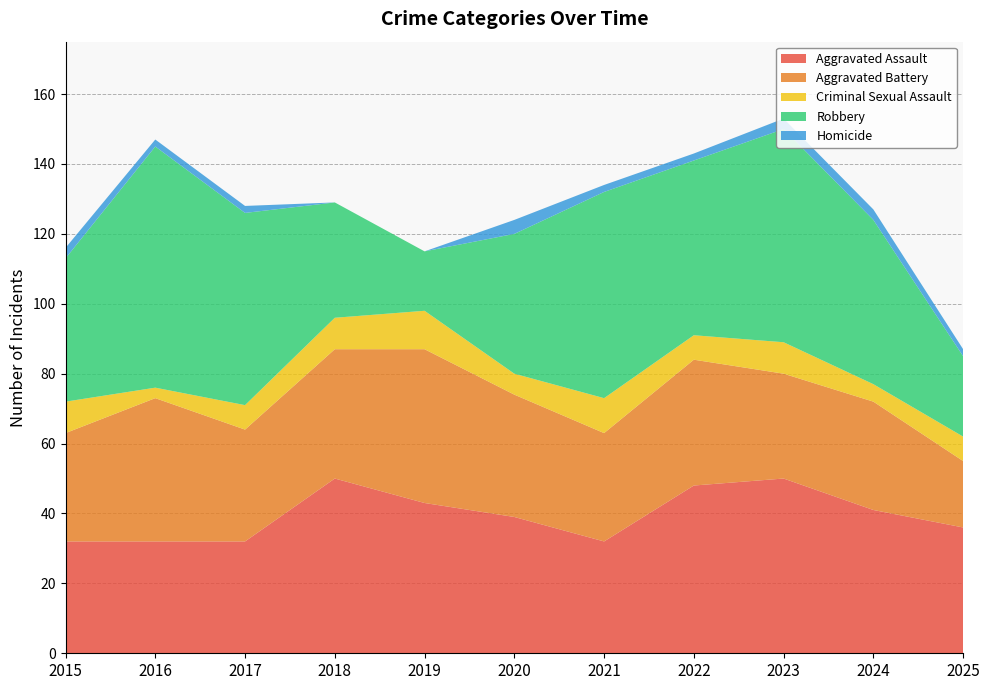

Reading left to right, what are all the values shown in this chart?

Aggravated Assault: 2015=32	2016=32	2017=32	2018=50	2019=43	2020=39	2021=32	2022=48	2023=50	2024=41	2025=36
Aggravated Battery: 2015=31	2016=41	2017=32	2018=37	2019=44	2020=35	2021=31	2022=36	2023=30	2024=31	2025=19
Criminal Sexual Assault: 2015=9	2016=3	2017=7	2018=9	2019=11	2020=6	2021=10	2022=7	2023=9	2024=5	2025=7
Robbery: 2015=41	2016=69	2017=55	2018=33	2019=17	2020=40	2021=59	2022=50	2023=61	2024=47	2025=23
Homicide: 2015=3	2016=2	2017=2	2018=0	2019=0	2020=4	2021=2	2022=2	2023=3	2024=3	2025=2